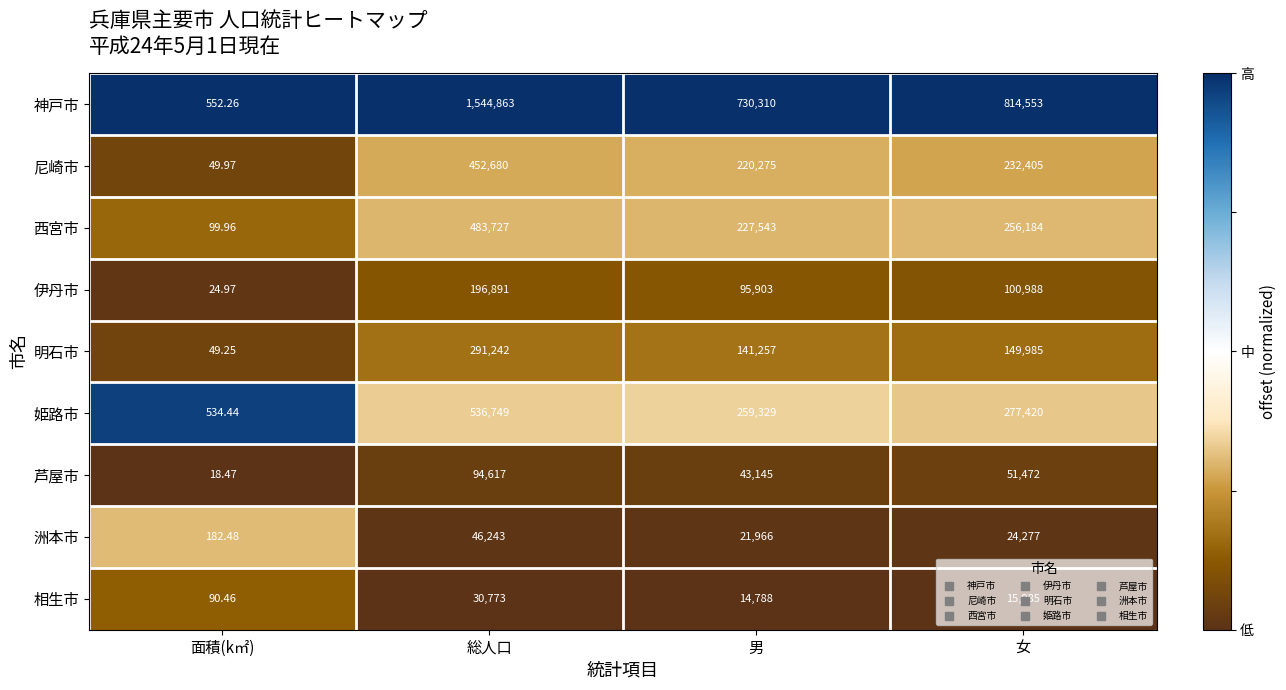

What is the greatest value displayed?

1544863.0